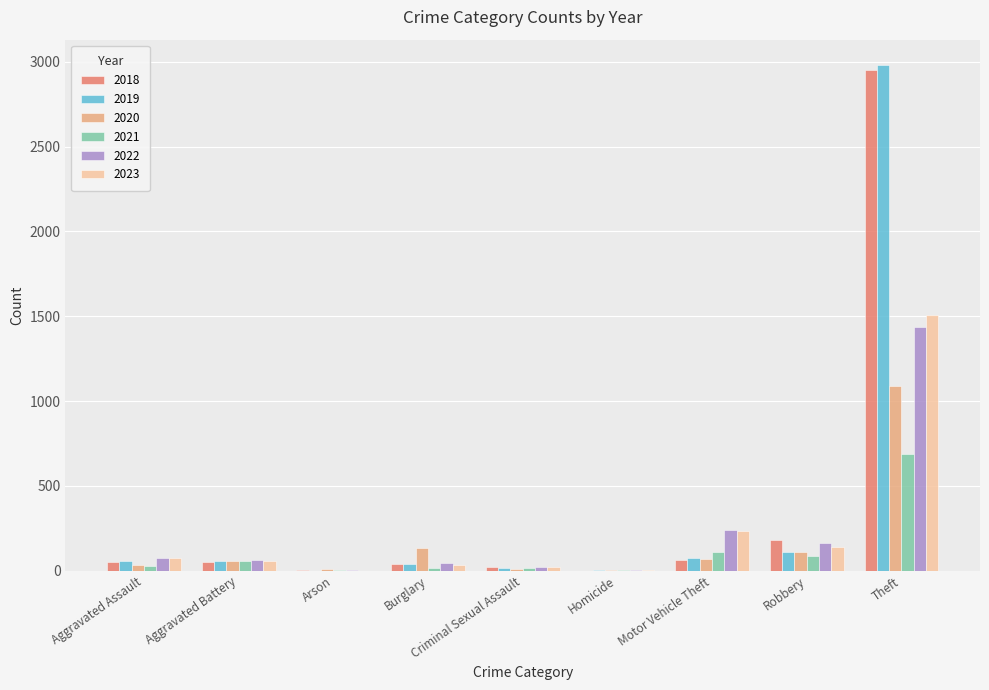

At which category is the sum across all series the highest?

Theft